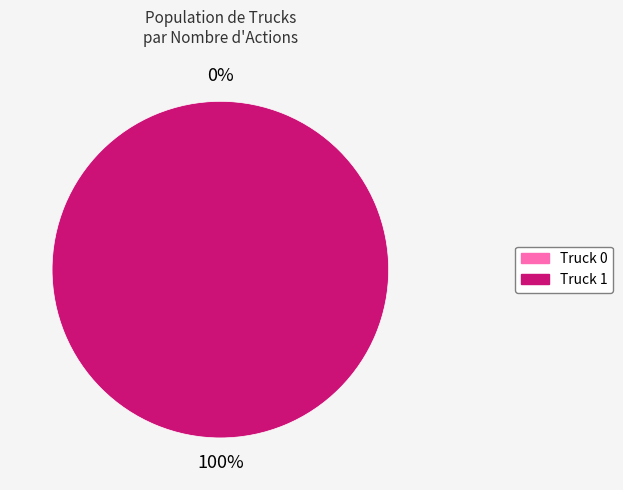

Does any single category account for the majority?

Yes